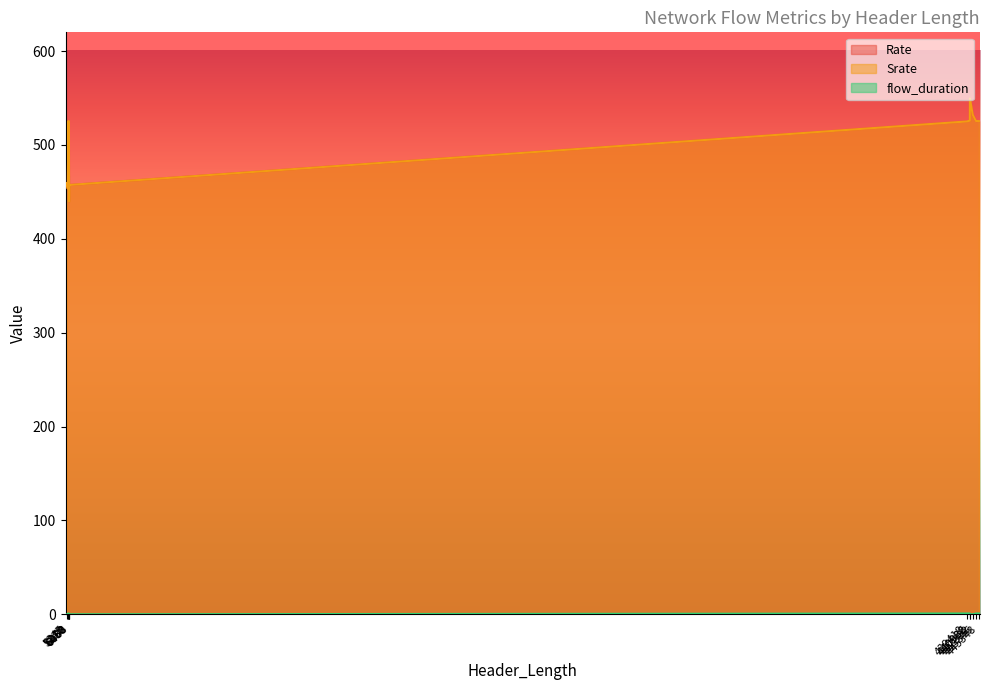

What is the label of the 4th point from the left?

442332